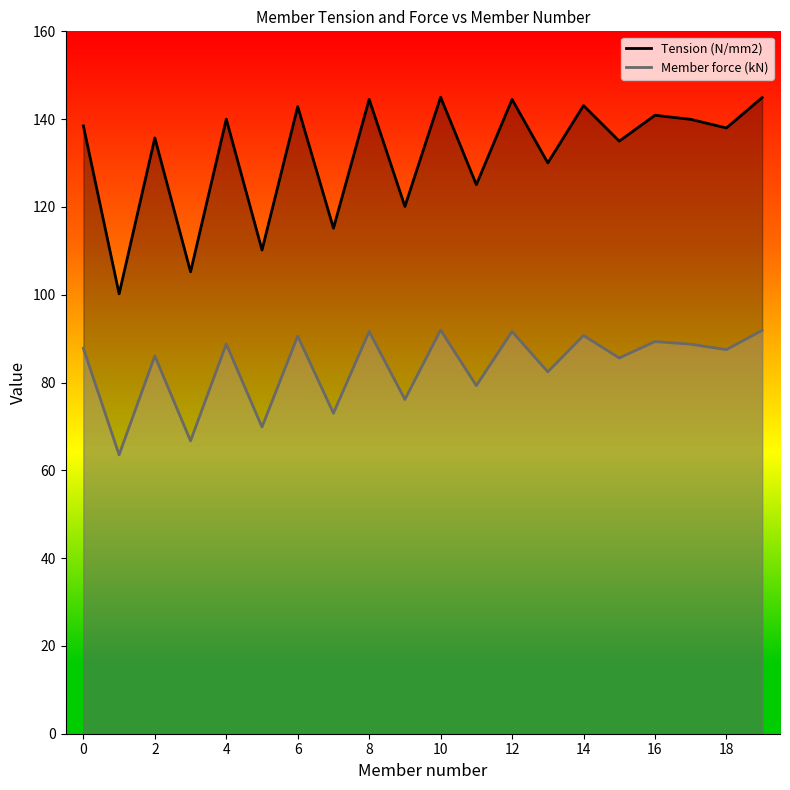

The Member force (kN) series shows 48.7 at 14. True or false?

False